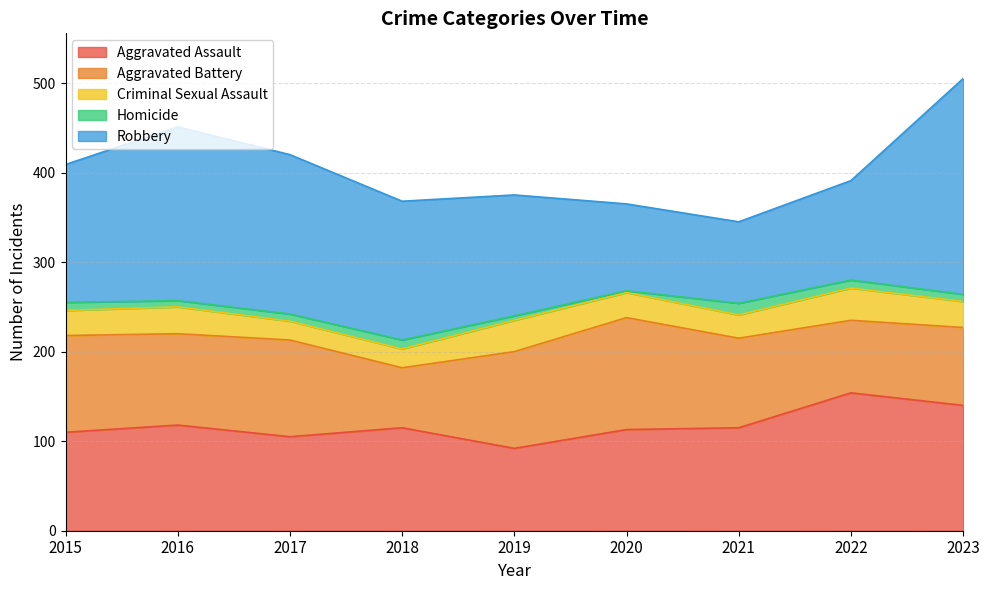

What are all the series names shown in the legend?

Aggravated Assault, Aggravated Battery, Criminal Sexual Assault, Homicide, Robbery